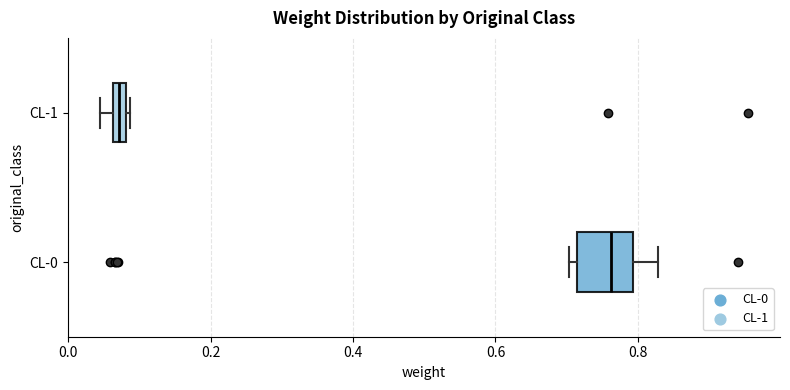

Comparing the boxes themselves (not the whiskers), which one is the widest?

CL-0